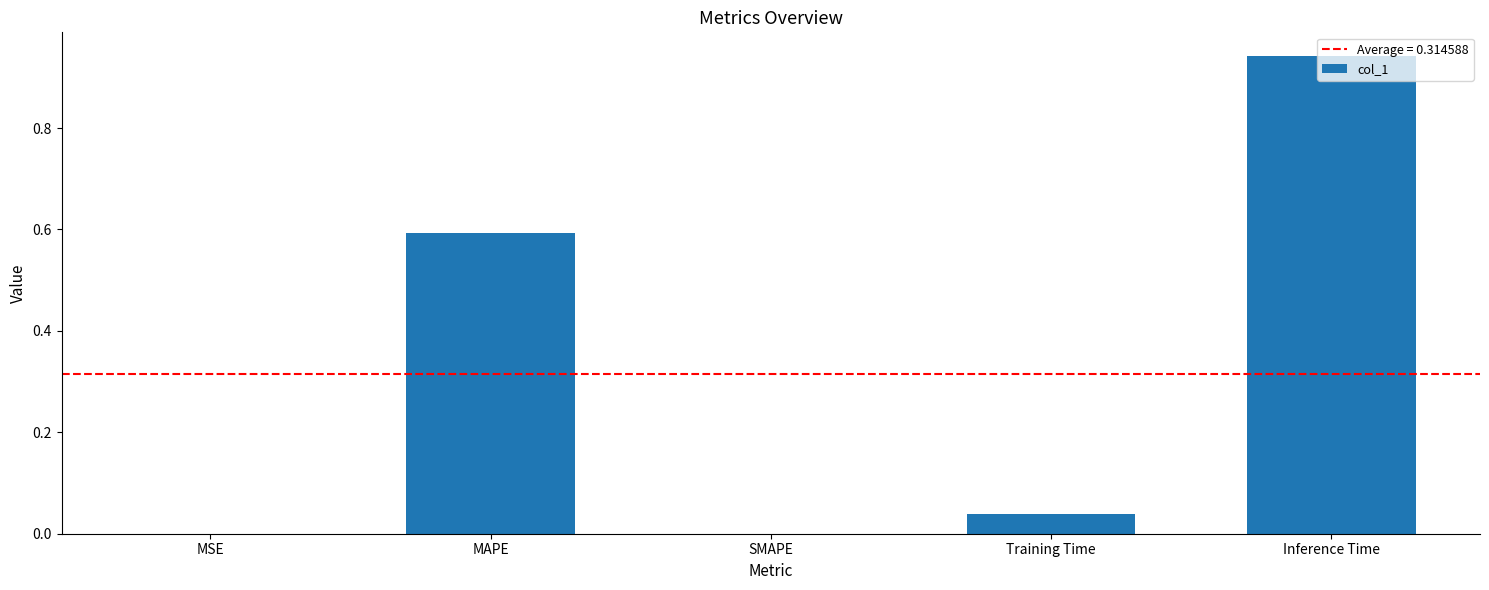

What is the change in value from Training Time to Inference Time?

+0.9